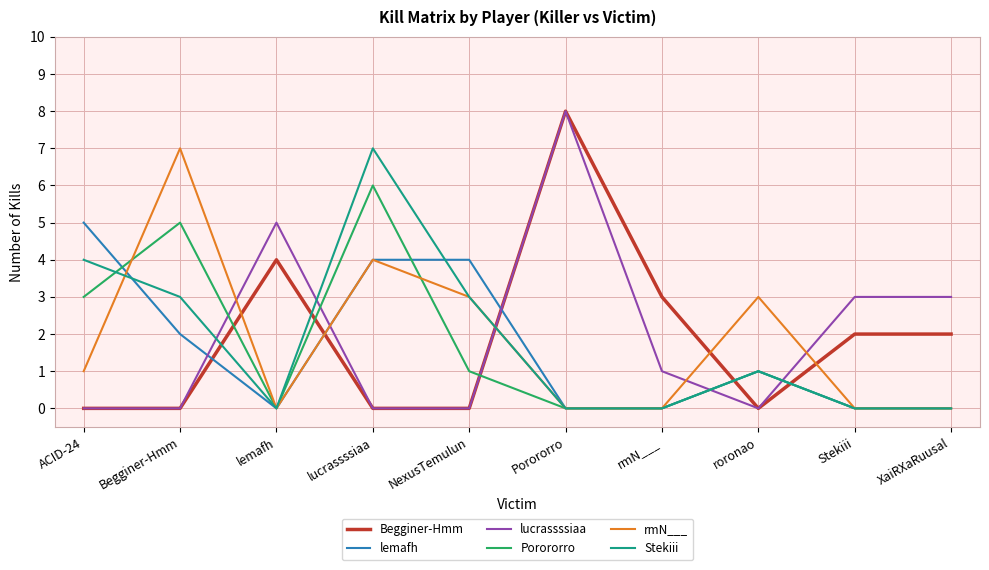

True or false: lucrassssiaa has more than 1 interior local peaks.

True